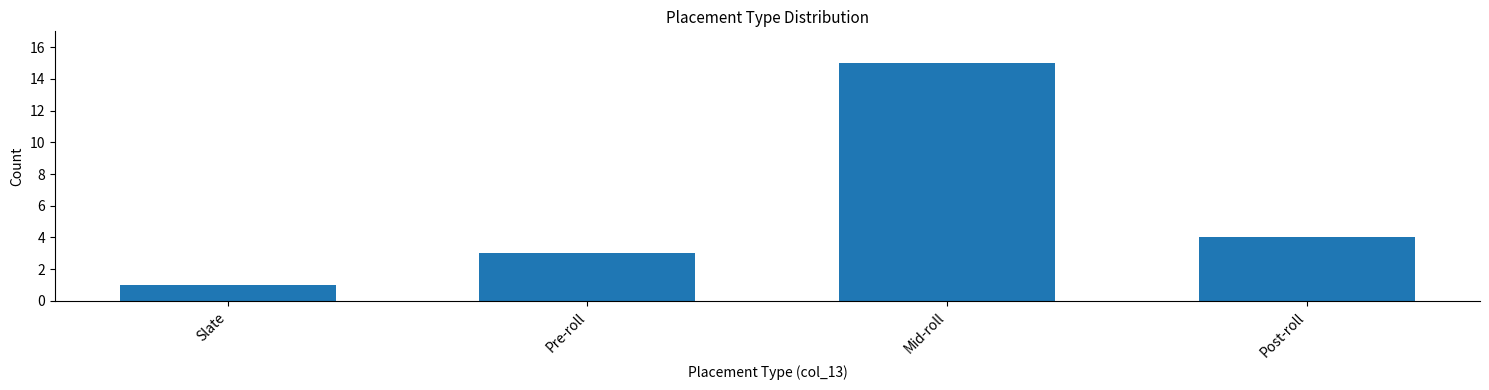

Reading right to left, list all the values displayed in this chart.

Post-roll=4	Mid-roll=15	Pre-roll=3	Slate=1